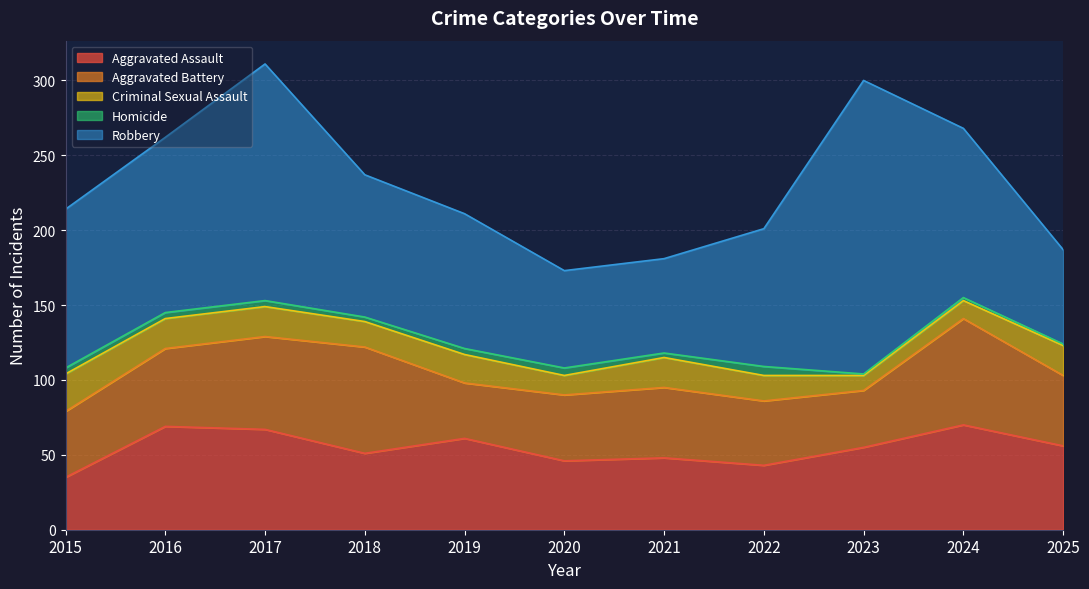

What is the difference between the Aggravated Battery values at 2024 and 2015?

27